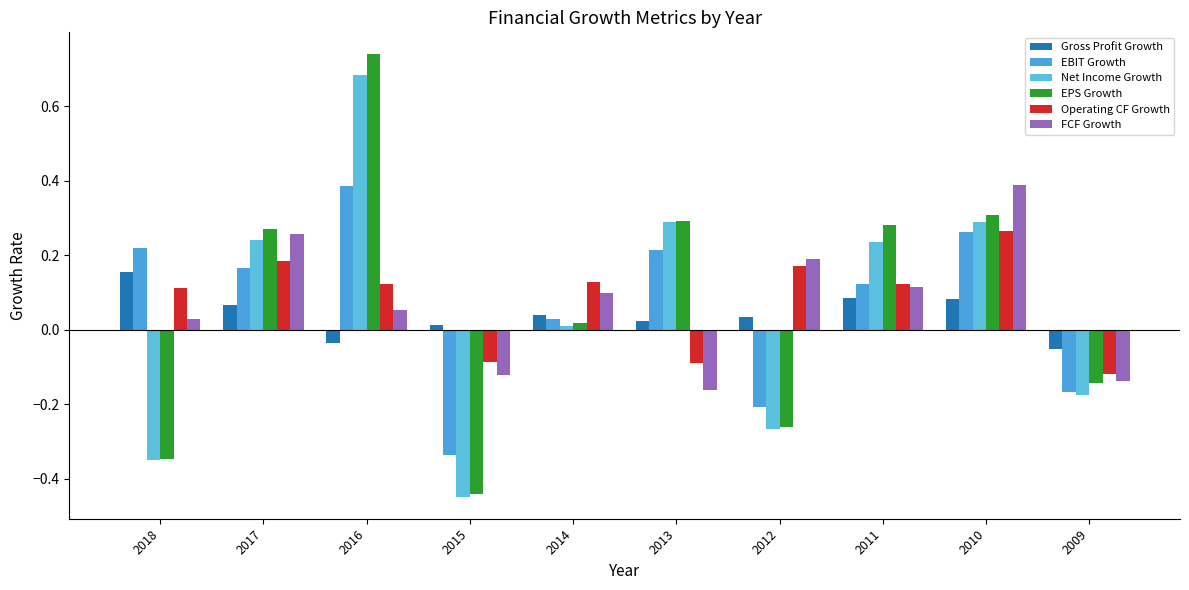

At which label does Gross Profit Growth reach its peak?

2018